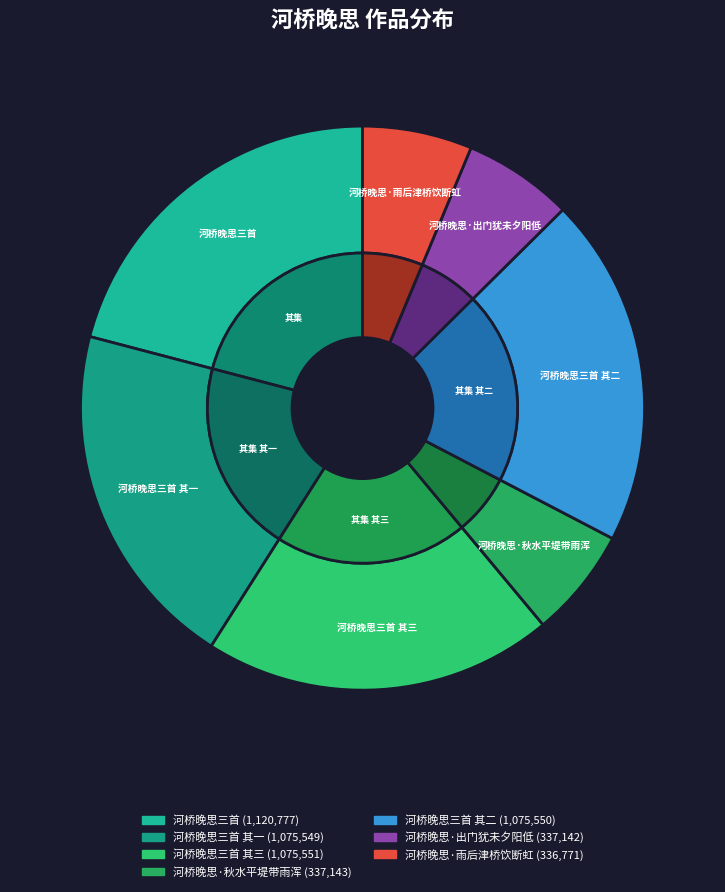

Is there any slice that represents more than half of the pie?

No